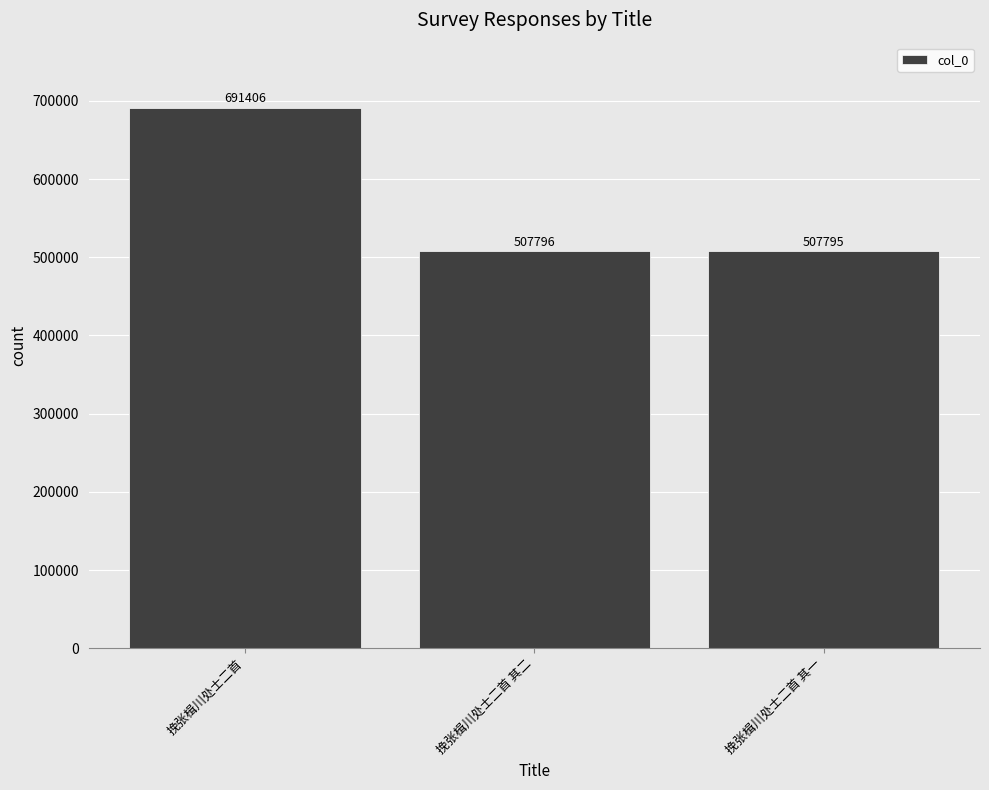

What is the change in value from 挽张楫川处士二首 其二 to 挽张楫川处士二首 其一?

-1